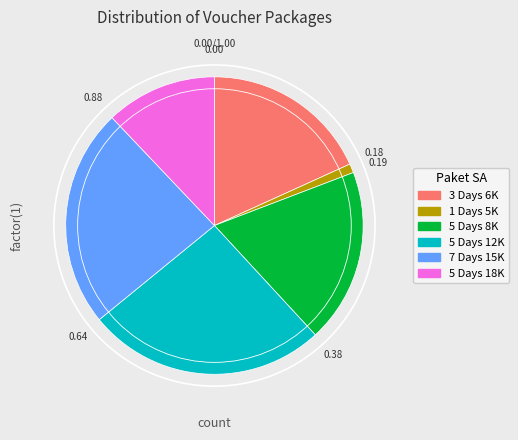

Is the sum of 7 Days 15K and 5 Days 18K greater than half?

No